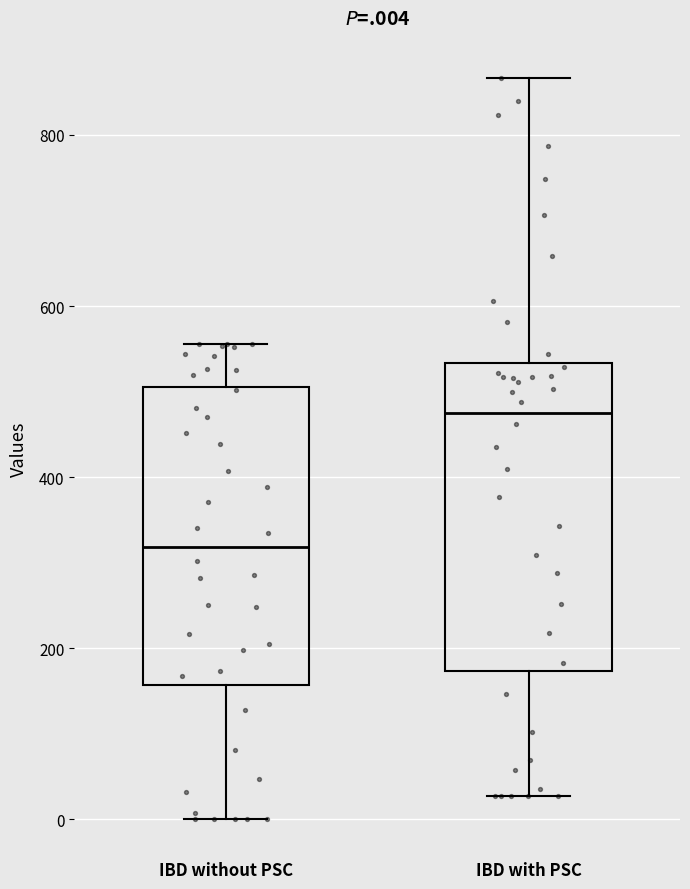

Which box's median line is the highest?

IBD with PSC